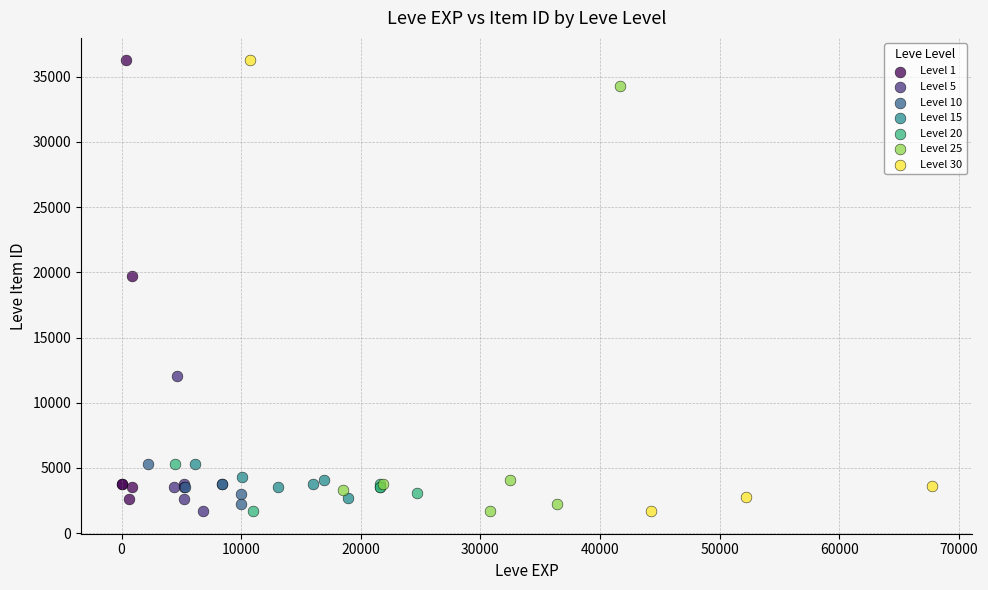

What are all the series names shown in the legend?

Level 1, Level 5, Level 10, Level 15, Level 20, Level 25, Level 30